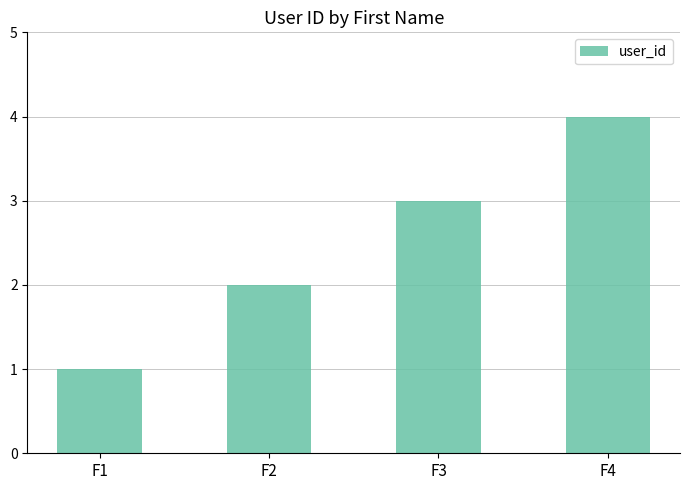

At which label is the value closest to 2?

F2